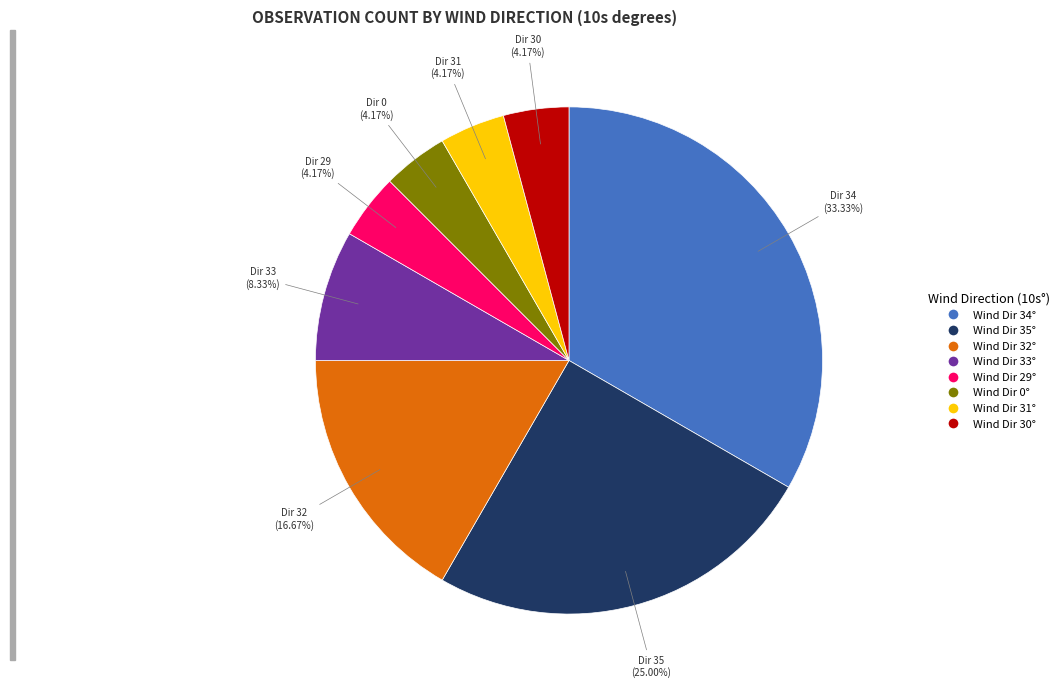

Does any single category account for the majority?

No